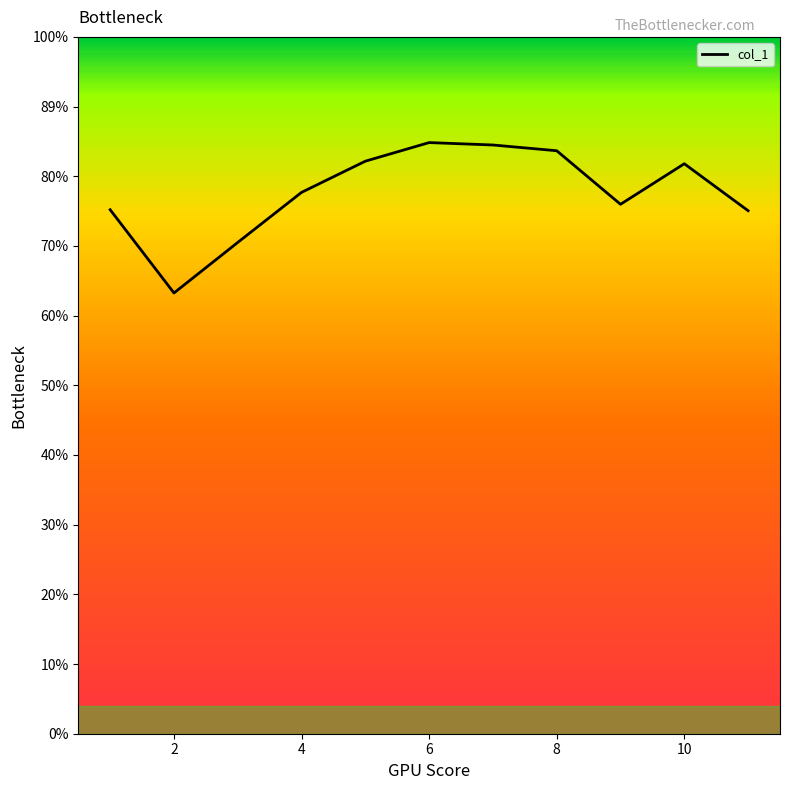

Is this an area chart (filled region under the line)?

No